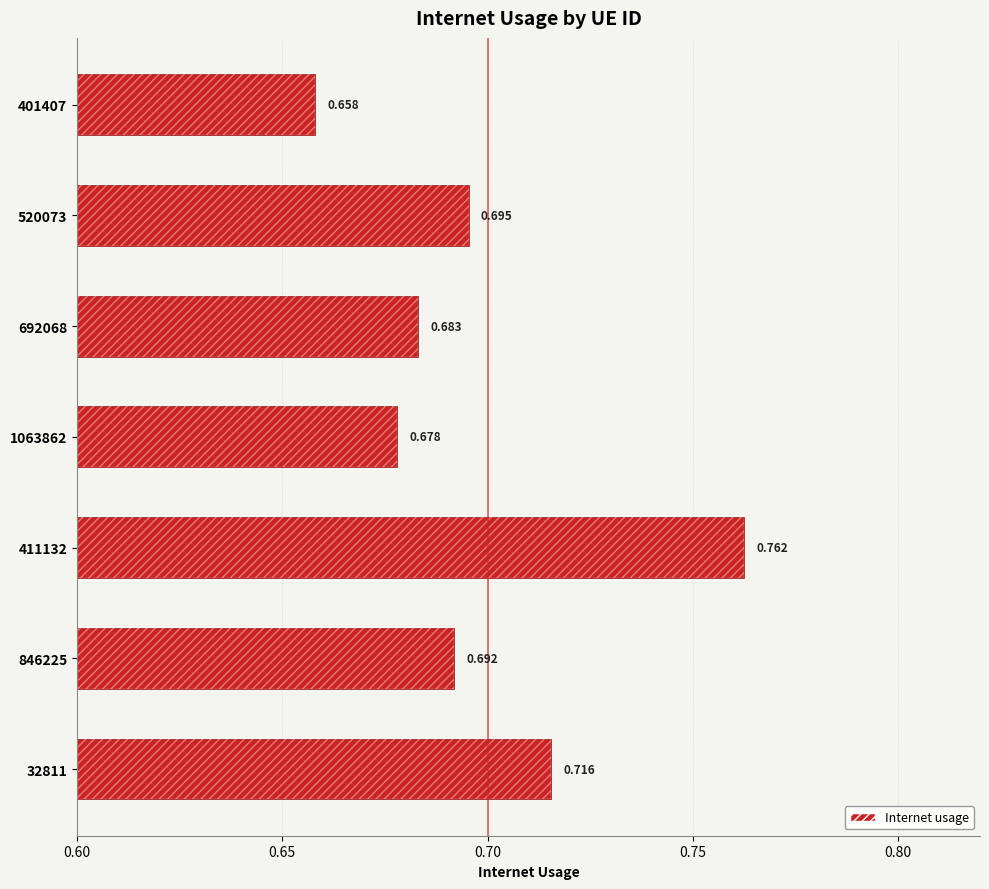

Reading right to left, list all the values displayed in this chart.

0.7	0.7	0.8	0.7	0.7	0.7	0.7